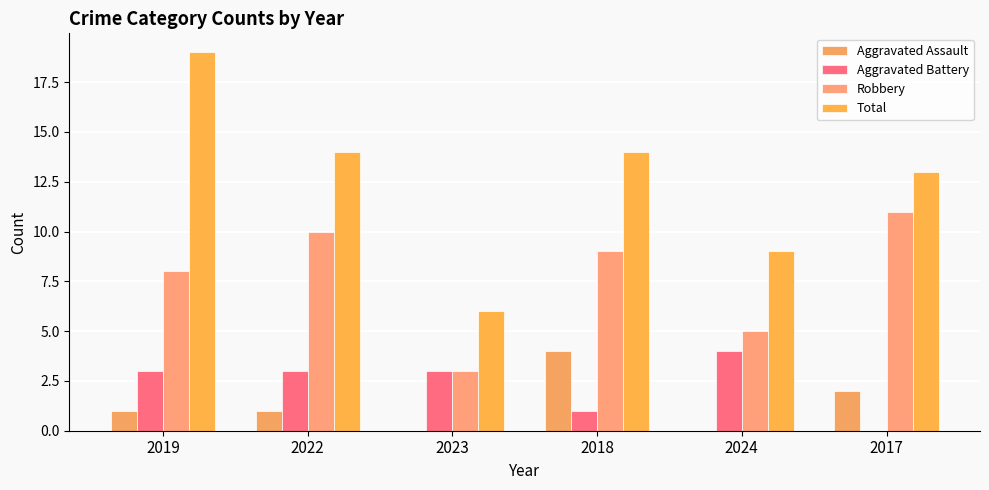

What is the sum of all Aggravated Battery values?

14